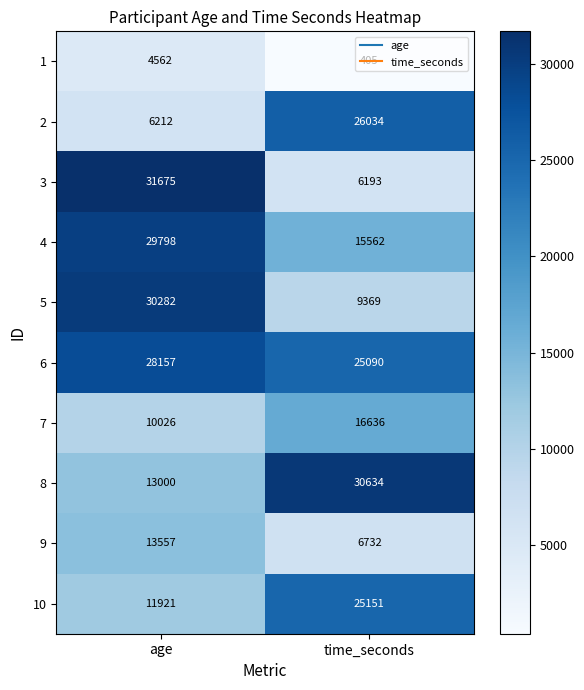

What is the smallest value displayed?

405